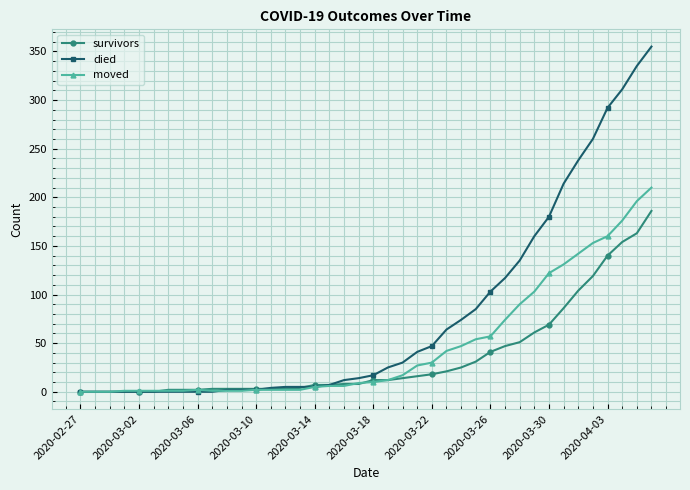

Which series has the largest total across all categories?

died